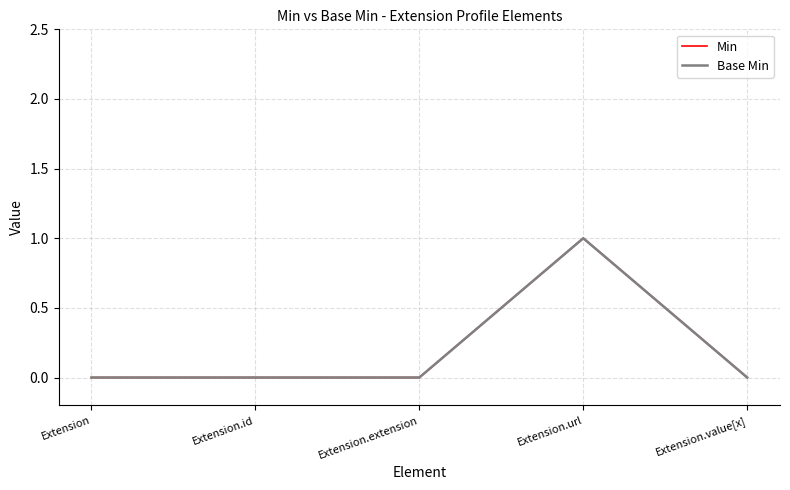

What is the label of the 4th point from the right?

Extension.id